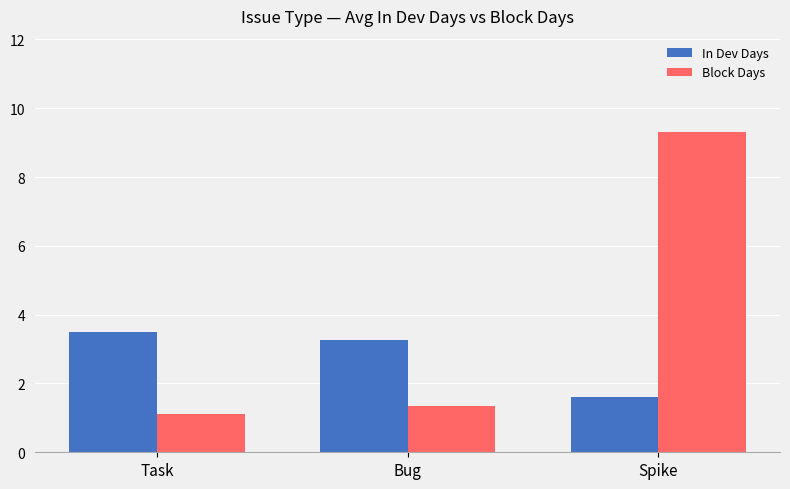

What is the sum of the In Dev Days values at Bug and Spike?

4.9